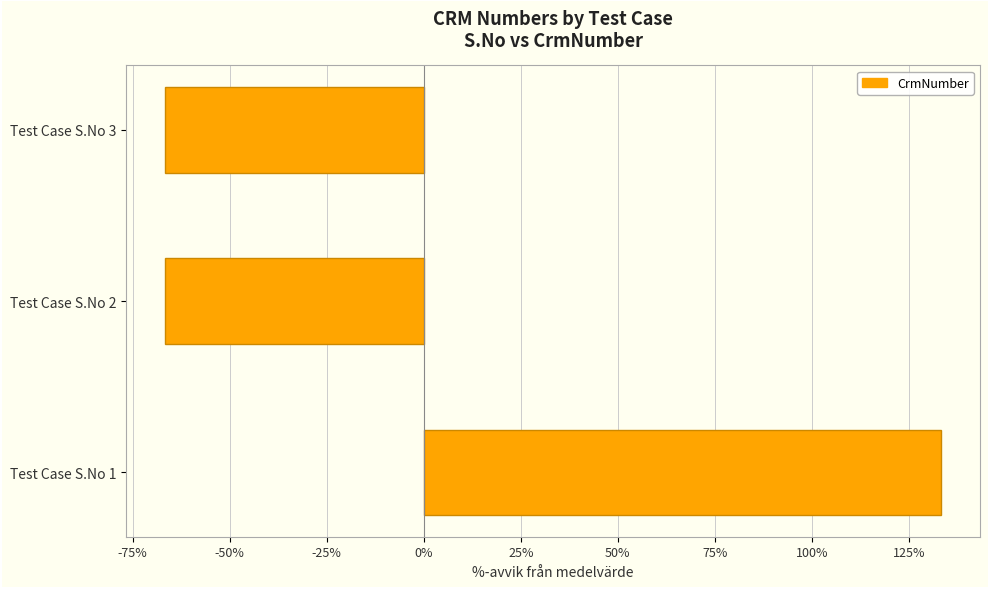

At which category does the chart reach its peak across all series?

Test Case S.No 1